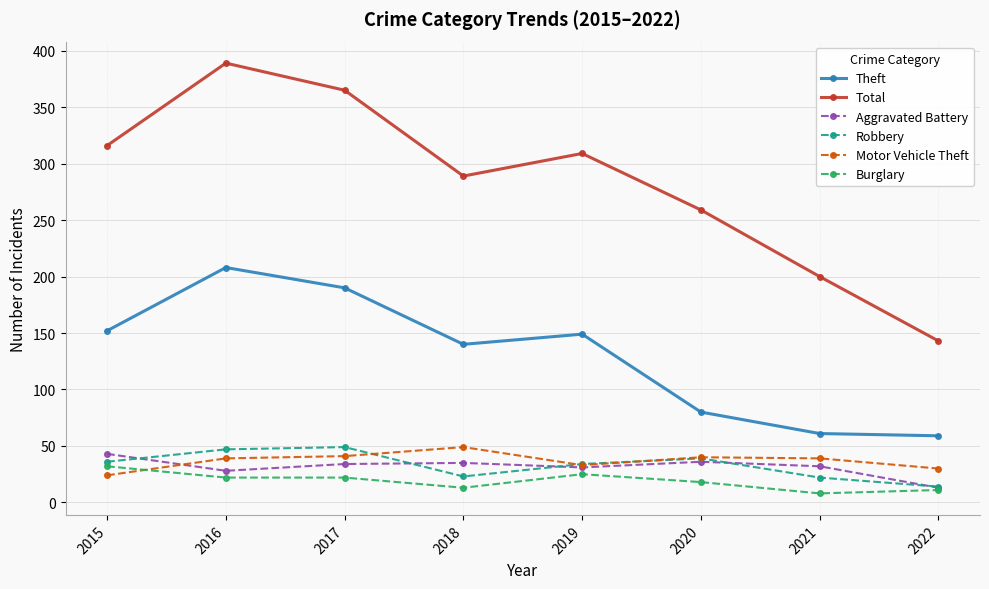

True or false: Aggravated Battery and Total cross at least once.

False